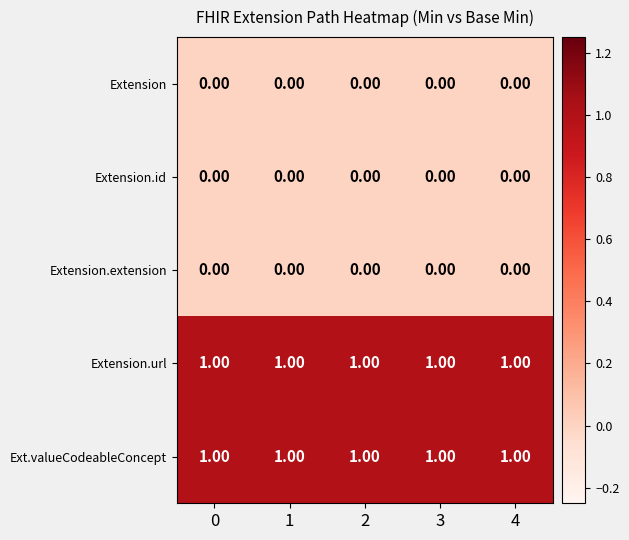

At how many categories does at least one series exceed 0?

5